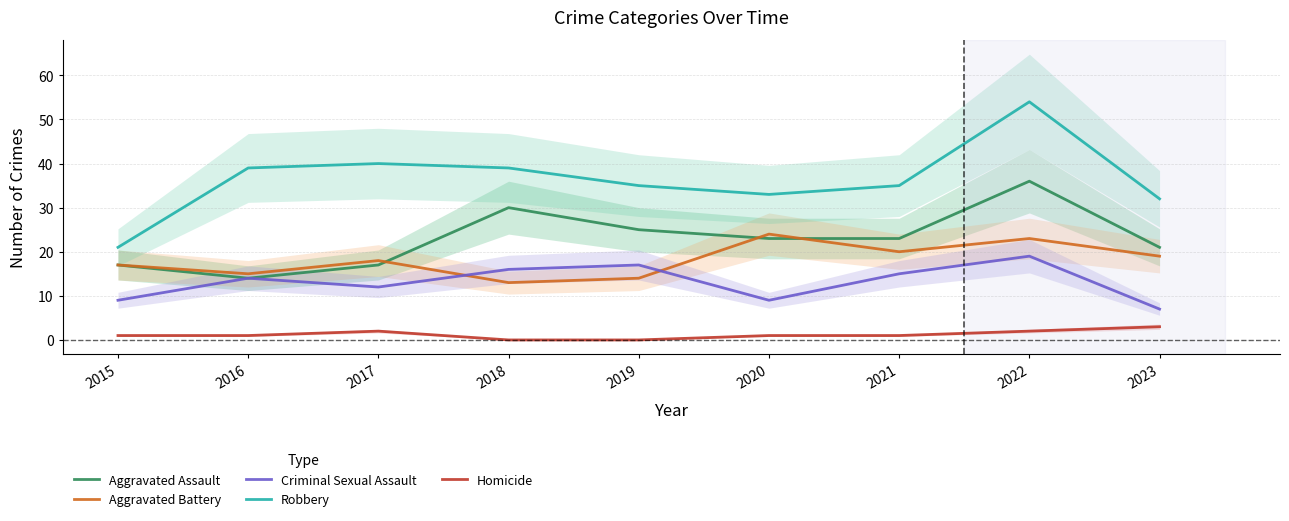

Rank the series by their maximum value, from highest to lowest.

Robbery, Aggravated Assault, Aggravated Battery, Criminal Sexual Assault, Homicide